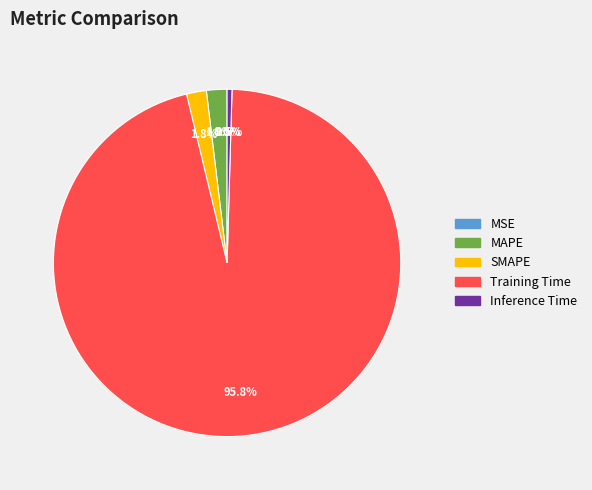

To the nearest percent, what percentage of the pie is Training Time?

96%